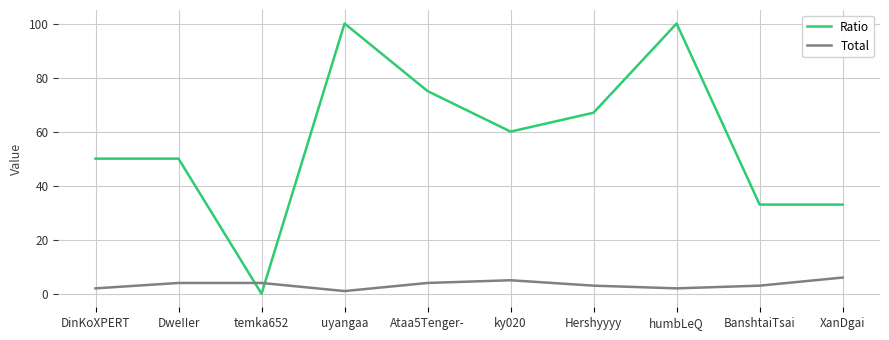

Which category has the lowest value in the Total series?

uyangaa